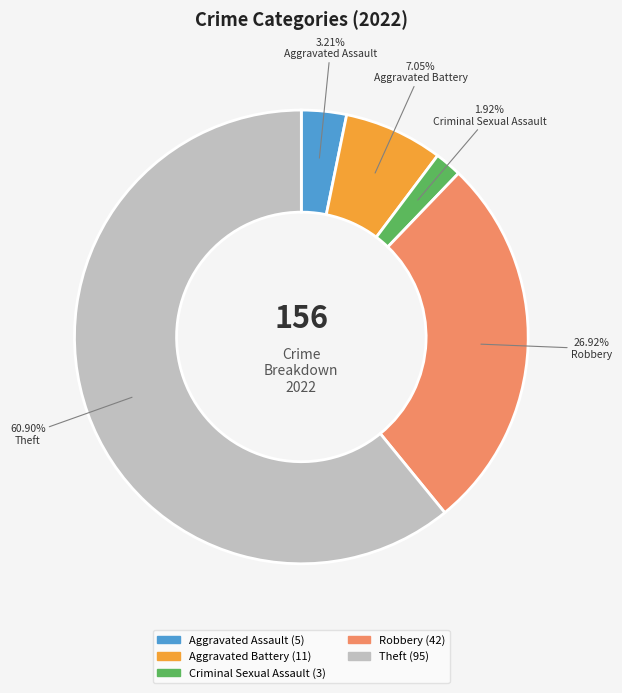

To the nearest percent, what is the difference between the Aggravated Battery and Criminal Sexual Assault slice percentages?

5%